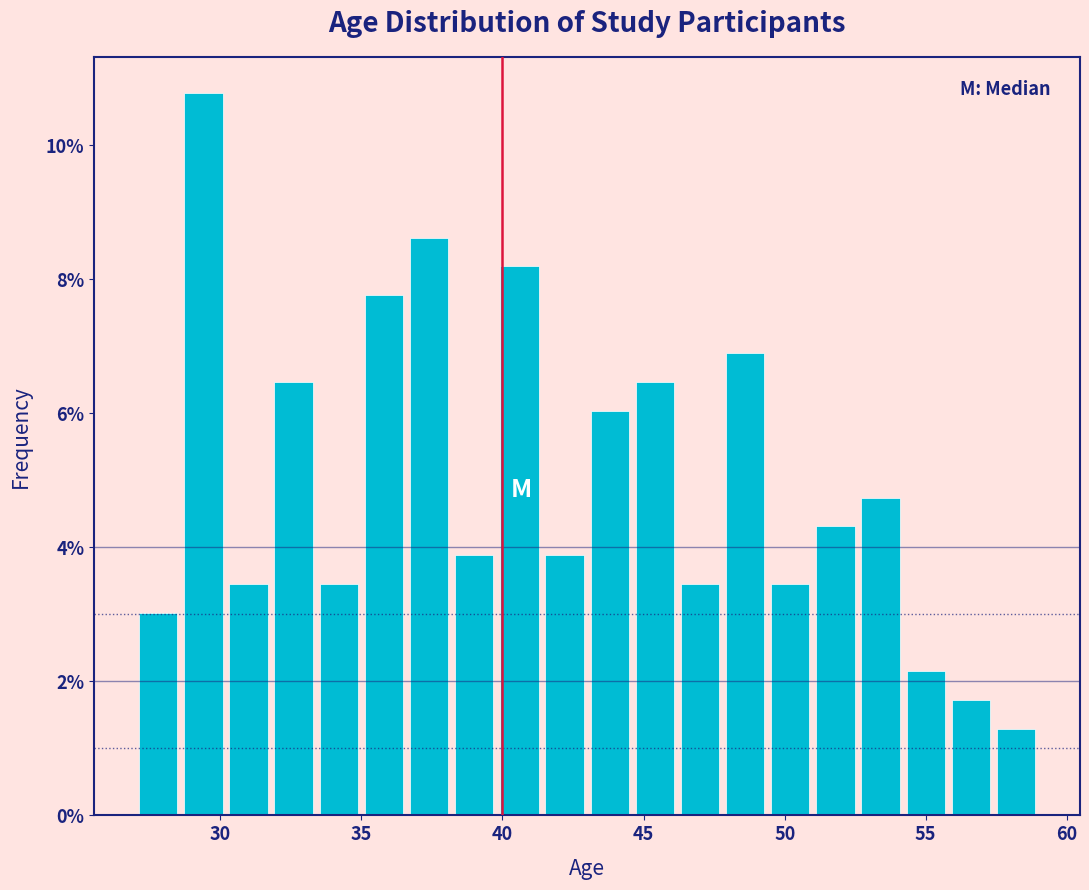

Around what value on the x-axis is the tallest bar? Give the approximate position of its centre, as read against the axis.

29.5